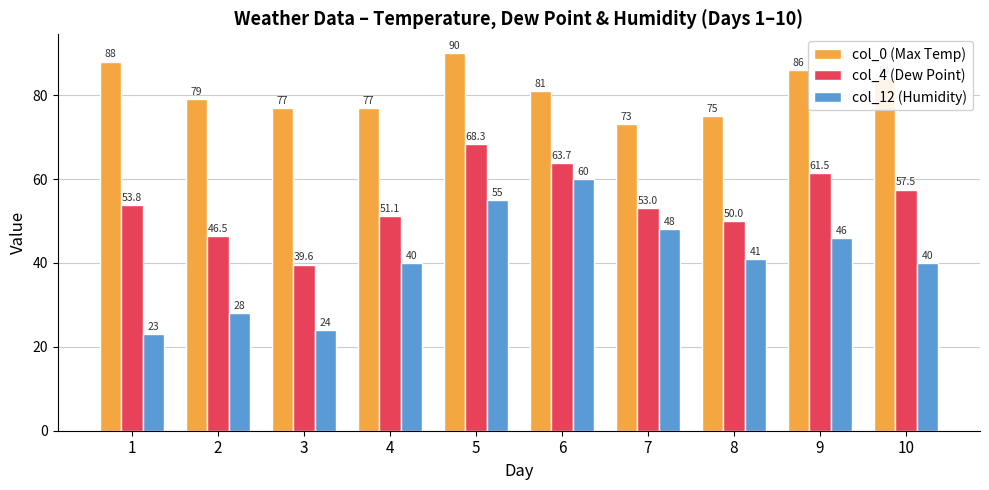

How many series are shown in this chart?

3